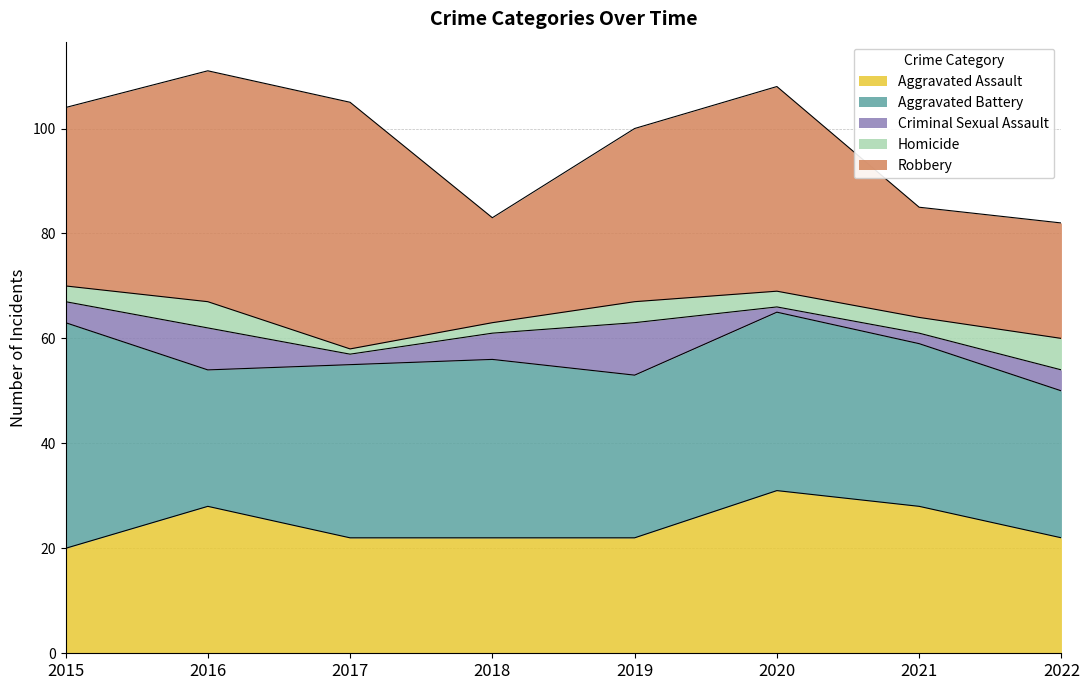

What is the smallest value displayed?

1